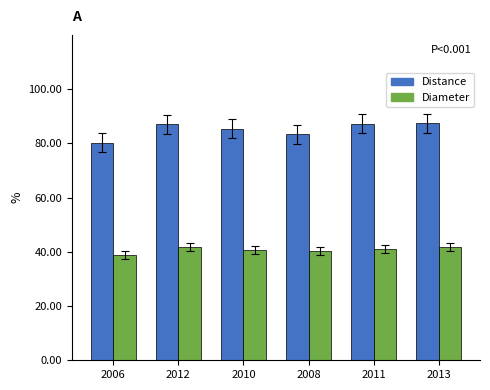

What is the sum of the Distance values at 2010 and 2008?

168.7